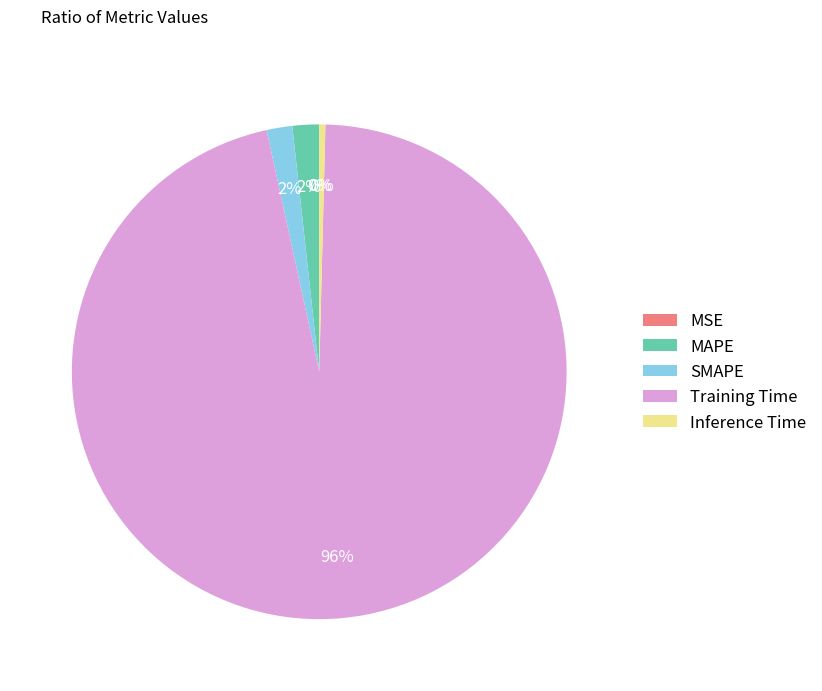

To the nearest percent, what is the difference between the MAPE and Training Time slice percentages?

94%